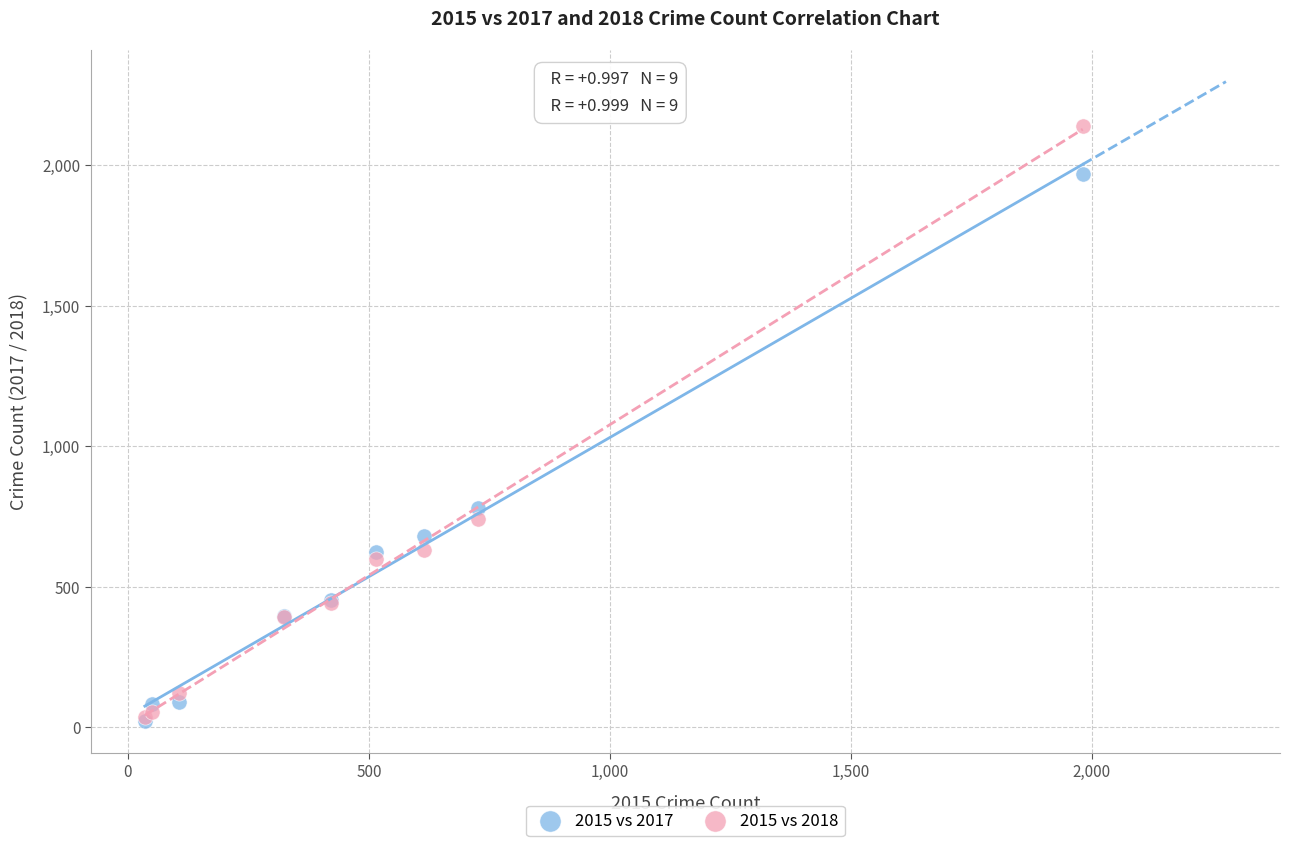

In the 2015 vs 2017 series, what Y value is closest to 995?

780